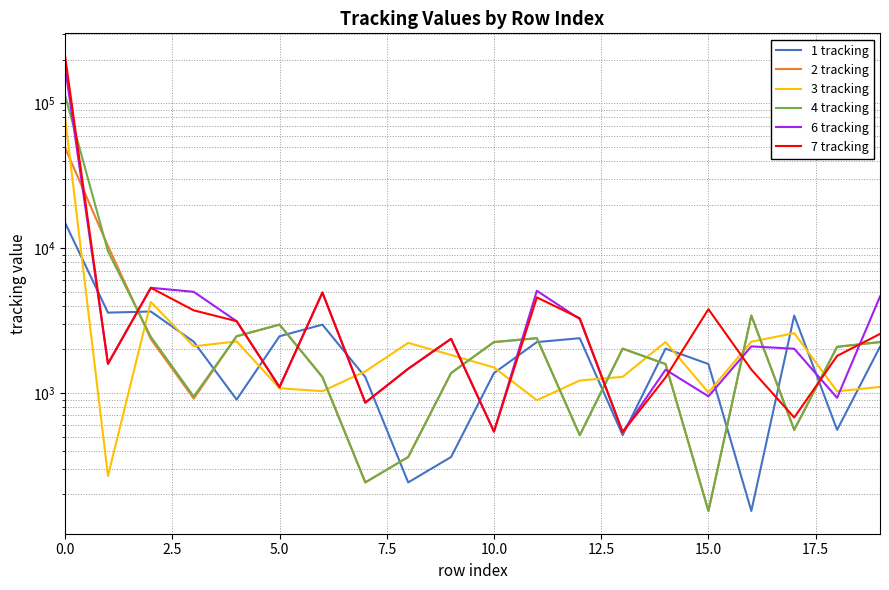

What value does the 7 tracking series have at 13?

537